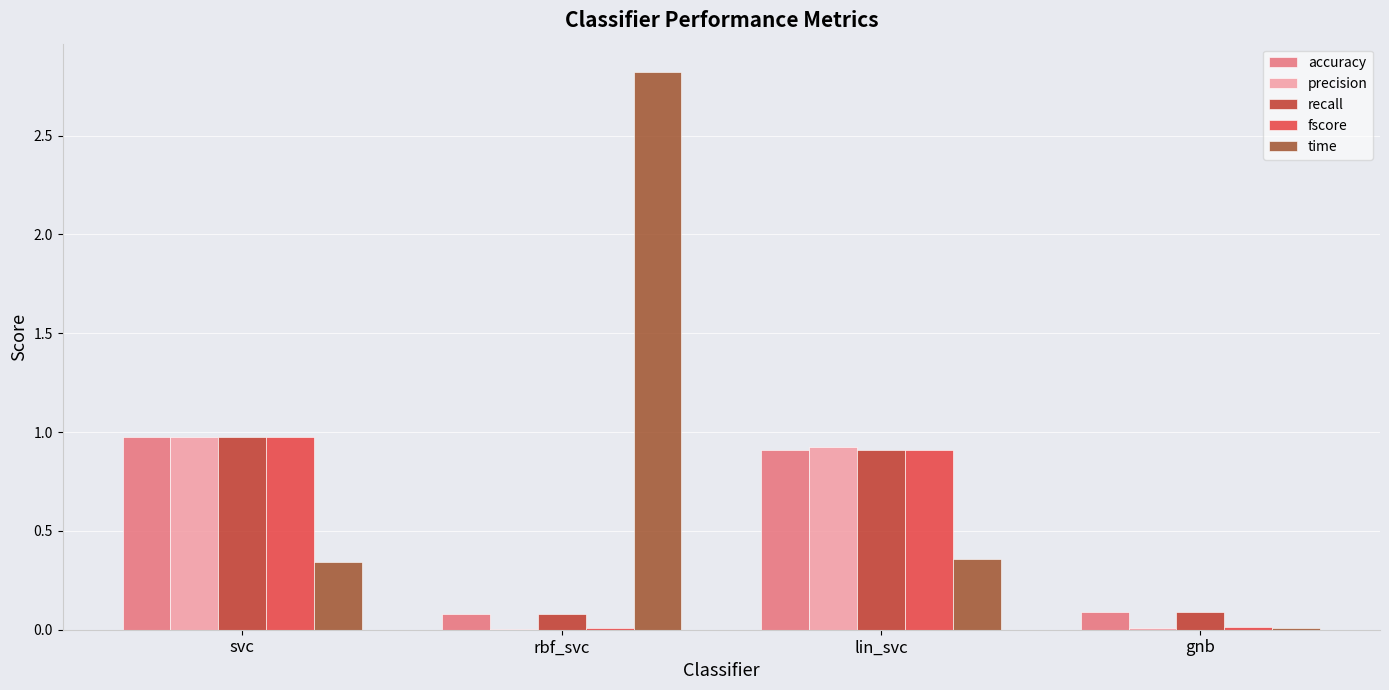

What is the sum of all fscore values?

1.9